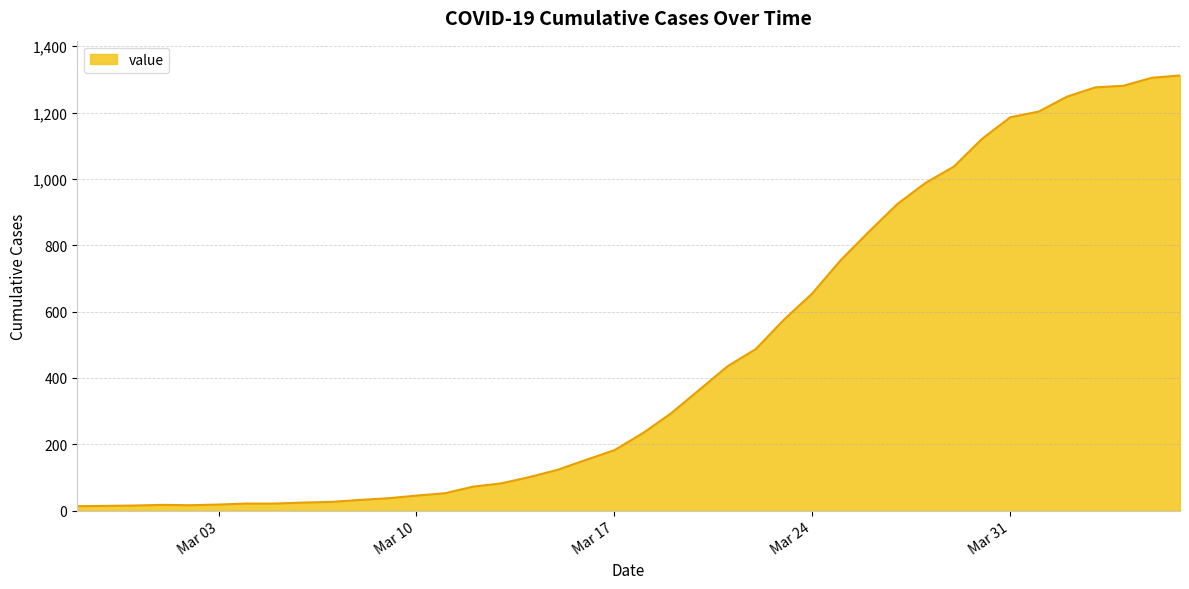

What is the maximum value shown in the chart?

1312